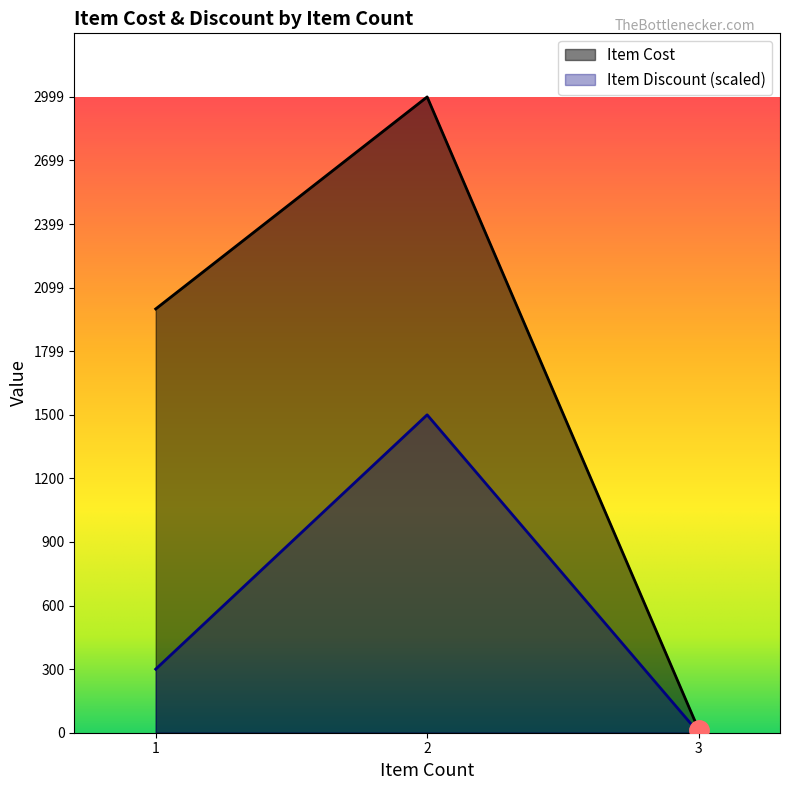

Which series changed the most between 1 and 2?

Item Discount (scaled)